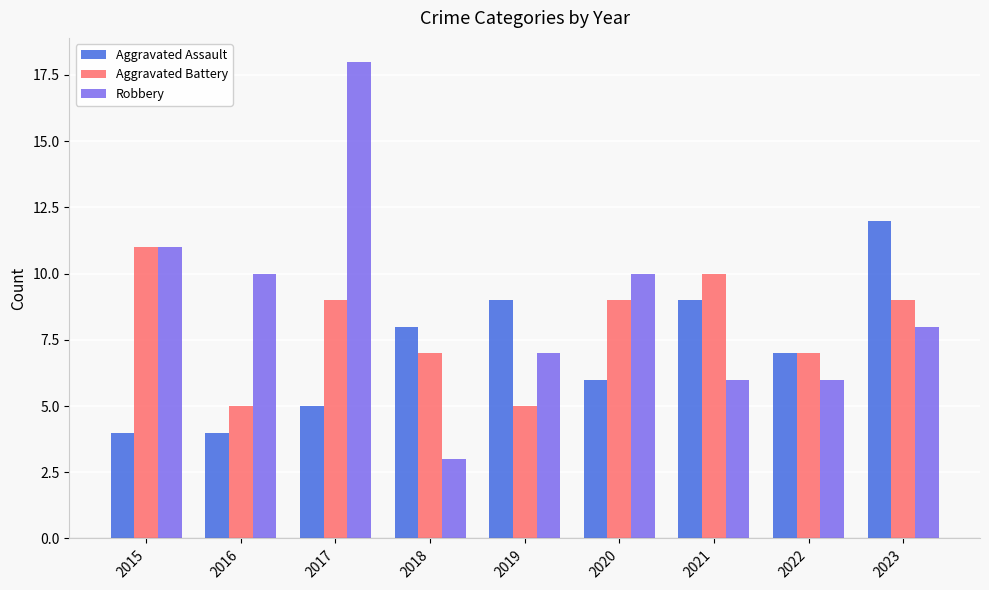

Does the chart contain any negative values?

No